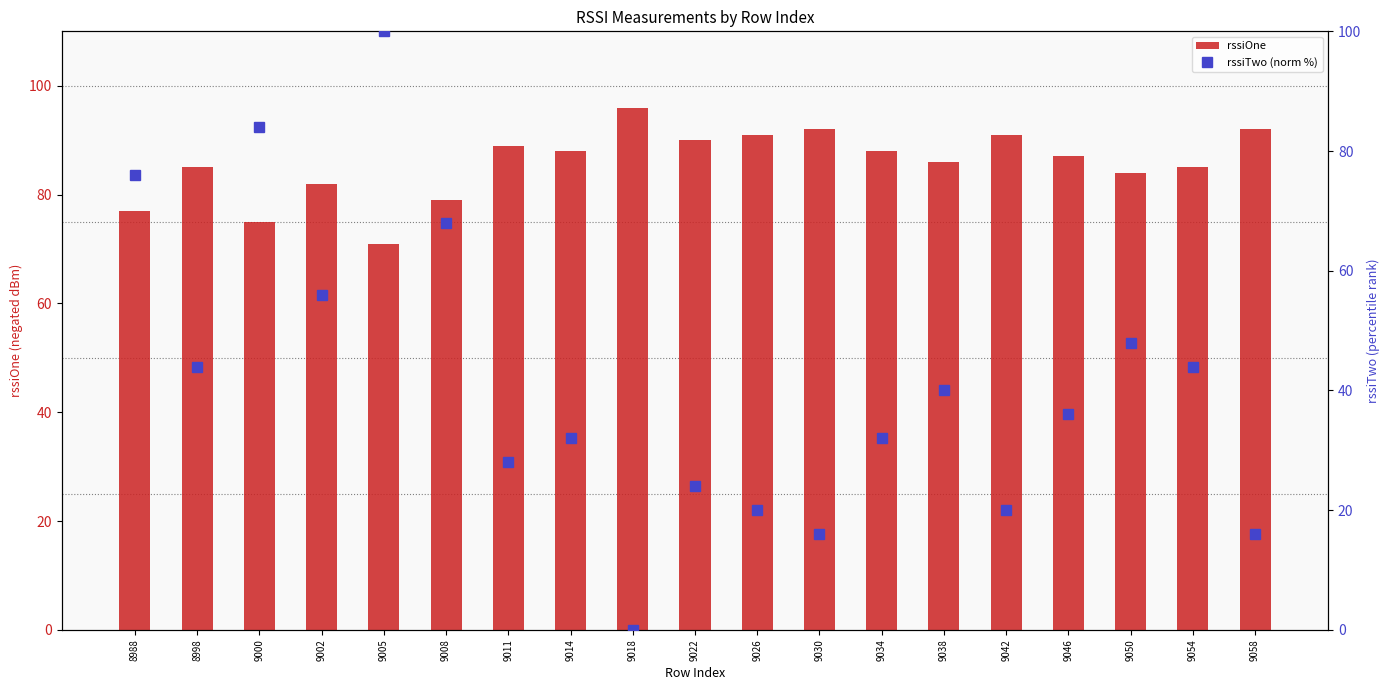

Reading left to right, extract all data points from this chart.

rssiOne: 77.0	85.0	75.0	82.0	71.0	79.0	89.0	88.0	96.0	90.0	91.0	92.0	88.0	86.0	91.0	87.0	84.0	85.0	92.0
rssiTwo (norm %): 76.0	44.0	84.0	56.0	100.0	68.0	28.0	32.0	0.0	24.0	20.0	16.0	32.0	40.0	20.0	36.0	48.0	44.0	16.0